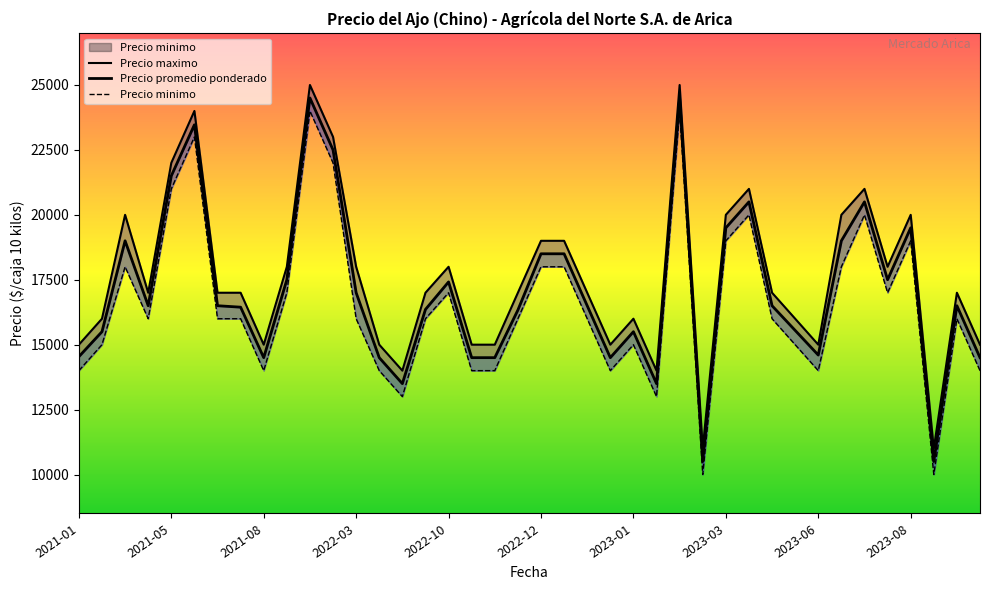

What is the difference between the maximum and minimum values in the Precio promedio ponderado series?

14000